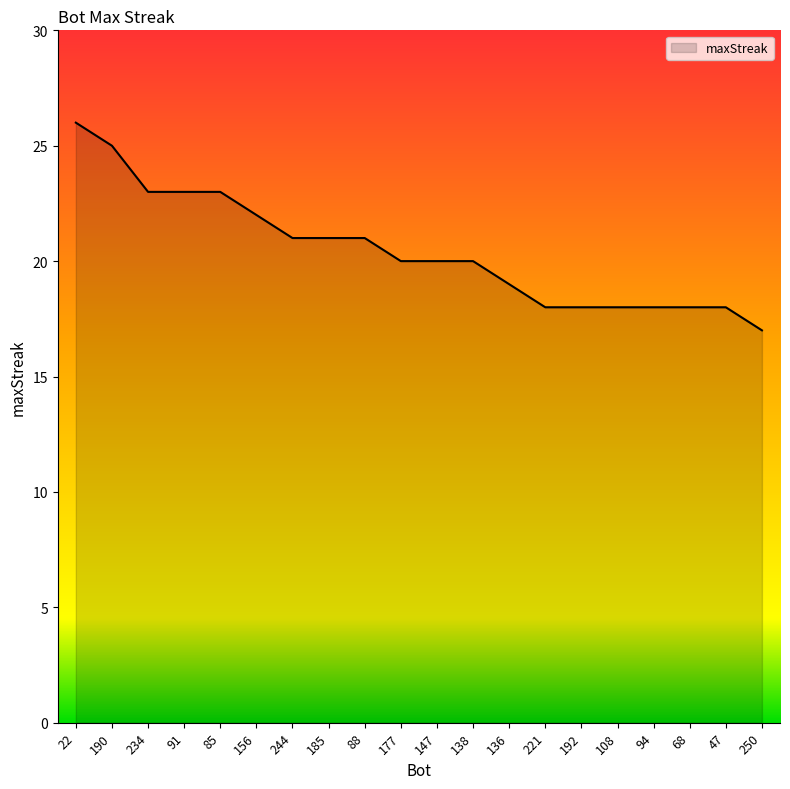

At which label does the data first exceed 20?

22